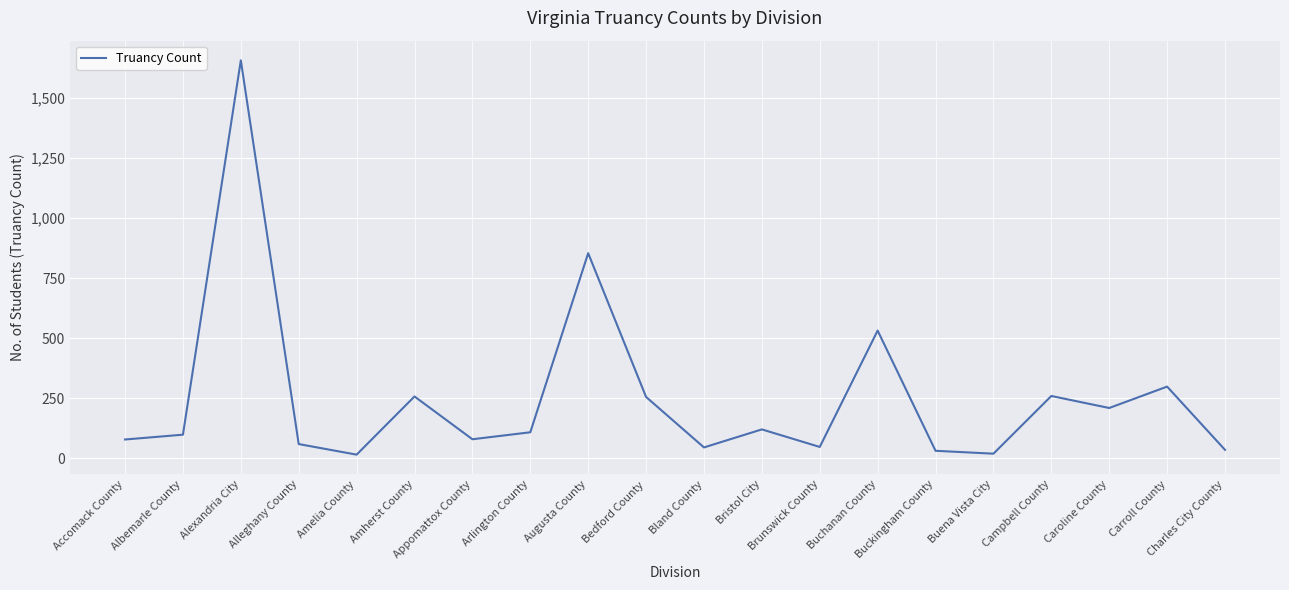

What is the difference between the maximum and minimum values?

1640